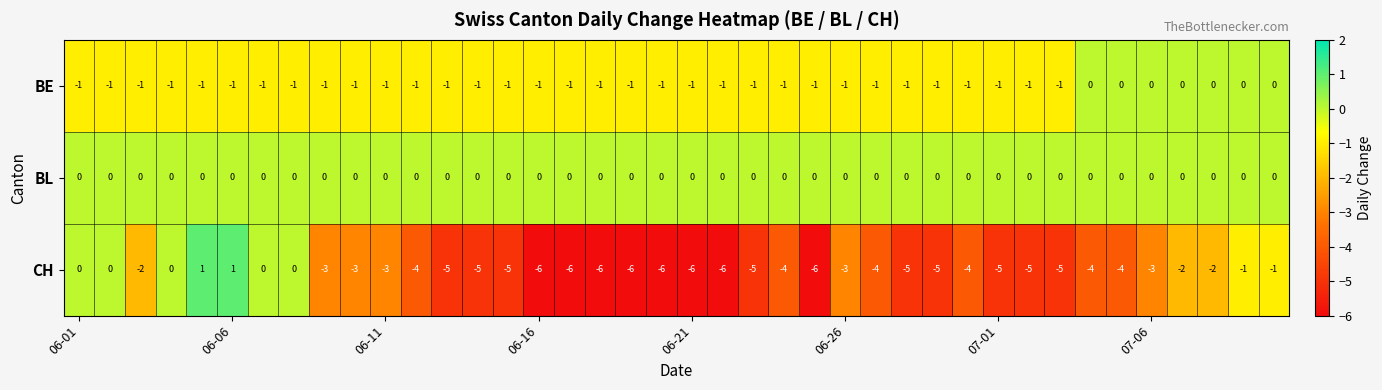

How many series are shown in this chart?

3